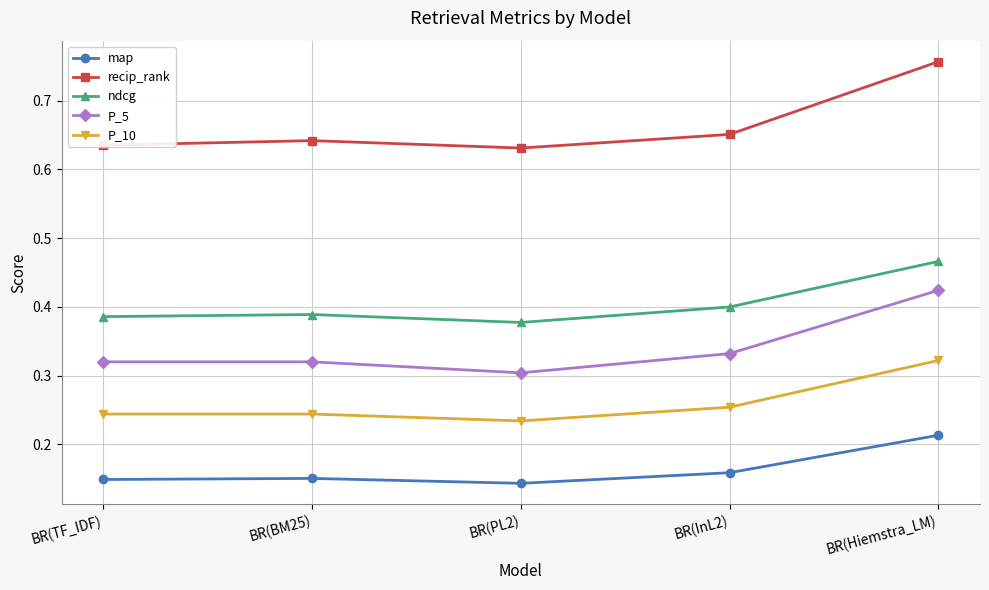

At which label is P_10 closest to 0?

BR(PL2)